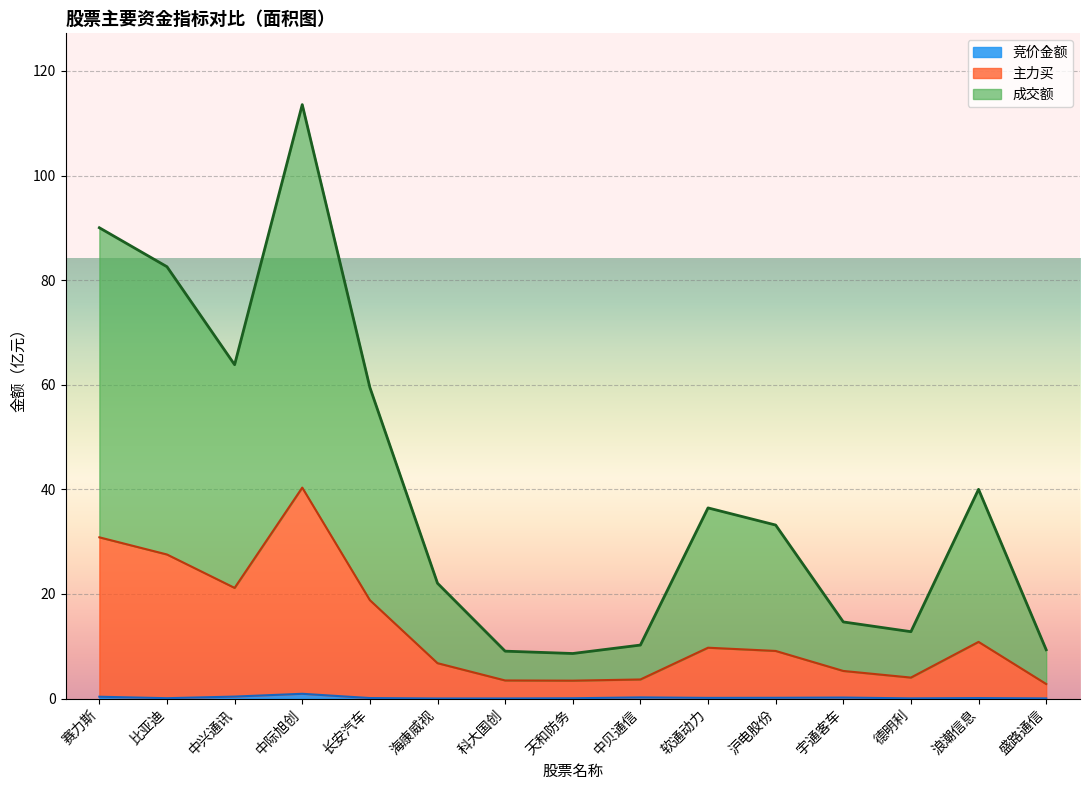

Between 中际旭创 and 浪潮信息, which is larger?

中际旭创